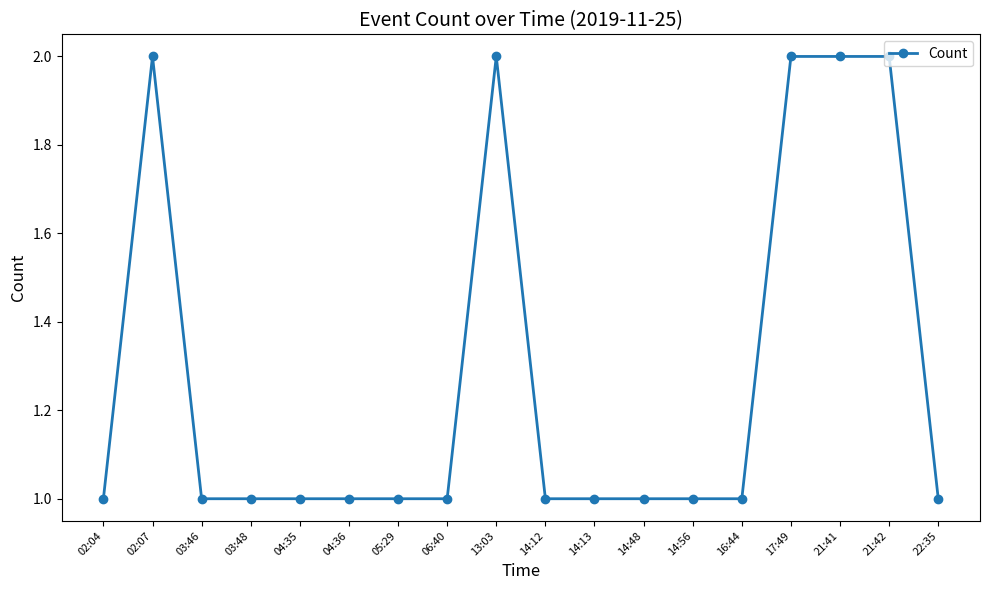

Reading left to right, what are all the values shown in this chart?

1	2	1	1	1	1	1	1	2	1	1	1	1	1	2	2	2	1